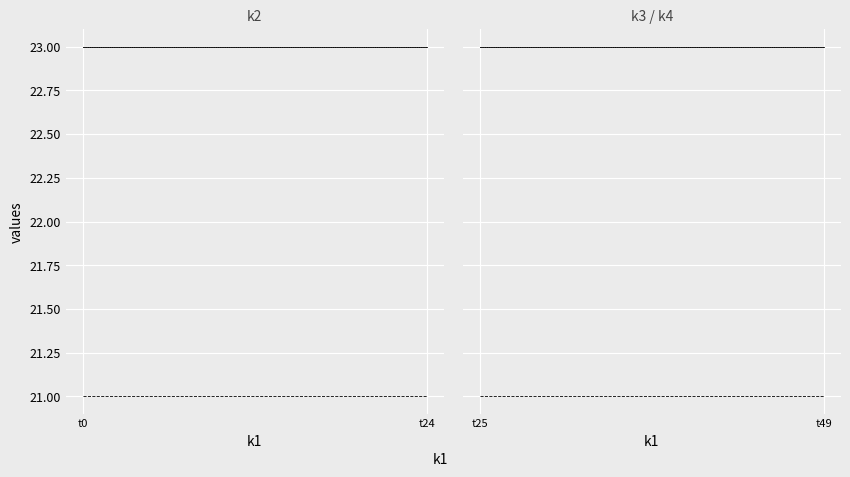

True or false: k2 and k3 intersect in this chart.

False